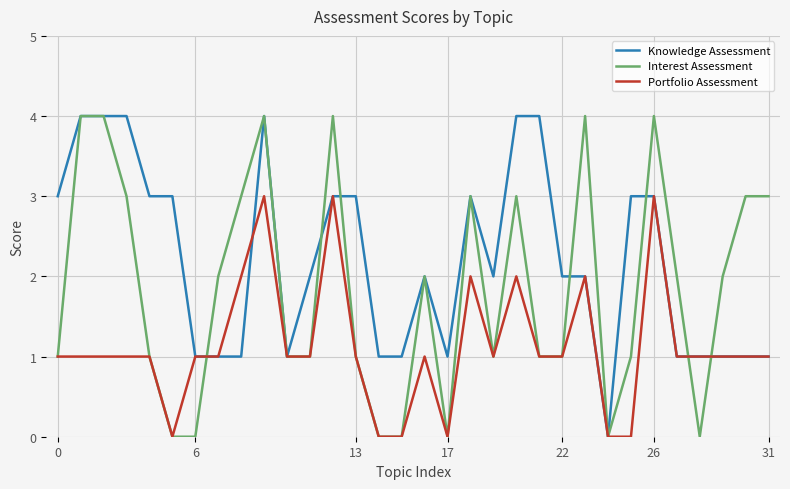

After their last crossing, which series has the higher values: Interest Assessment or Knowledge Assessment?

Interest Assessment